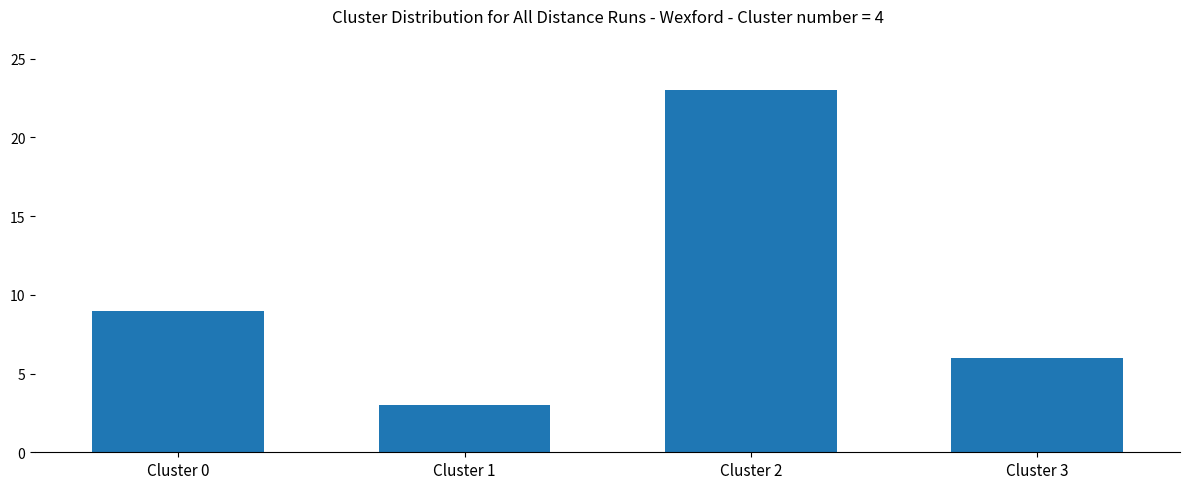

List the labels in order of value, smallest first.

Cluster 1, Cluster 3, Cluster 0, Cluster 2